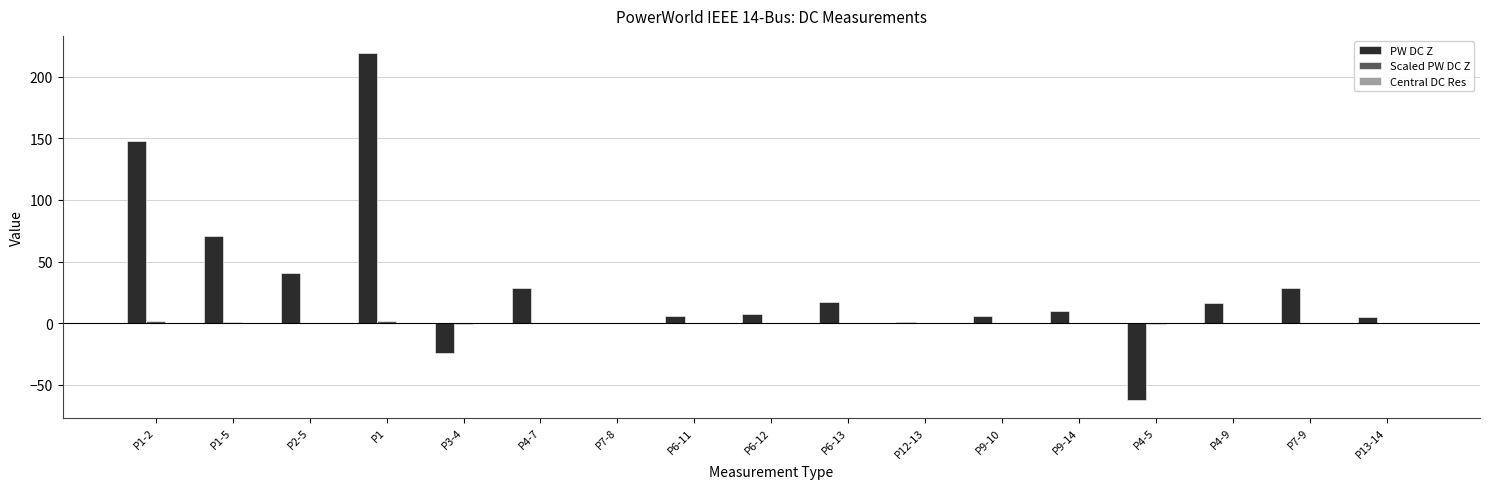

Which label corresponds to the largest value in the chart?

P1